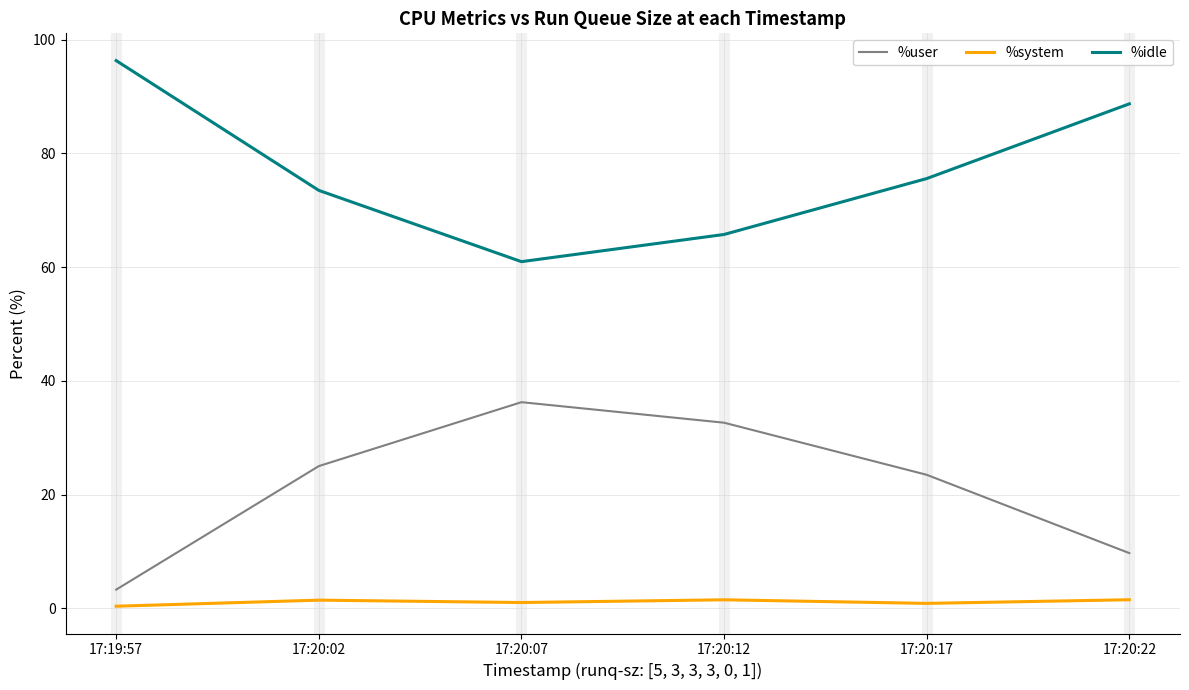

Which category has the lowest value in the %user series?

17:19:57